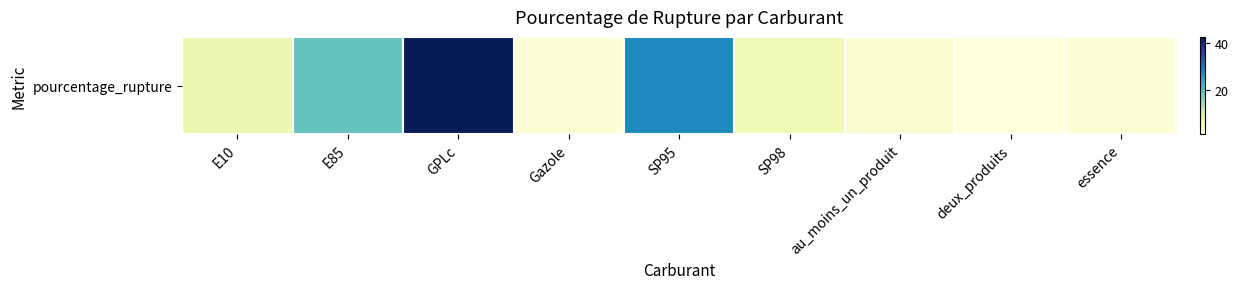

What value does the data have at E10?

6.4